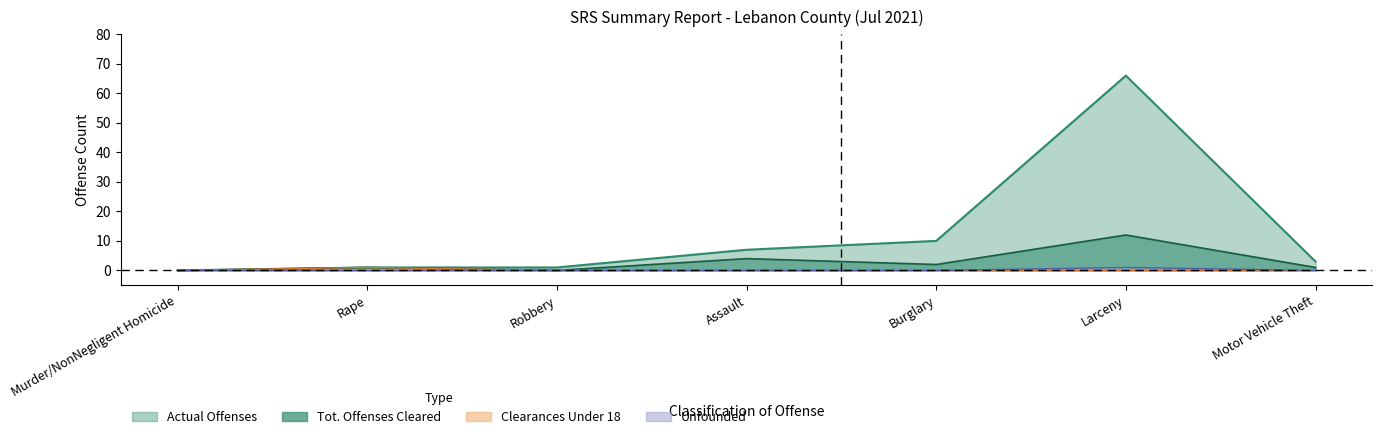

Which series has the largest total across all categories?

Actual Offenses